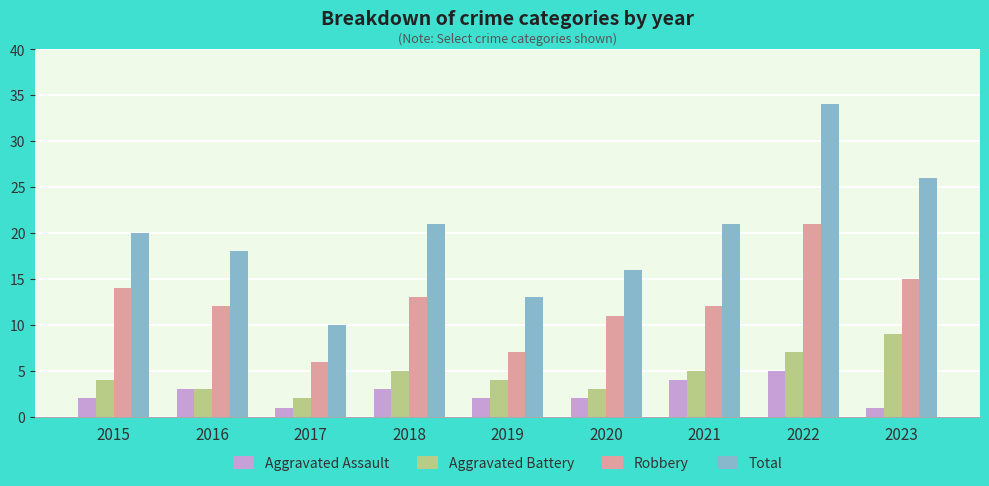

Rank the series at 2023 from highest to lowest value.

Total, Robbery, Aggravated Battery, Aggravated Assault